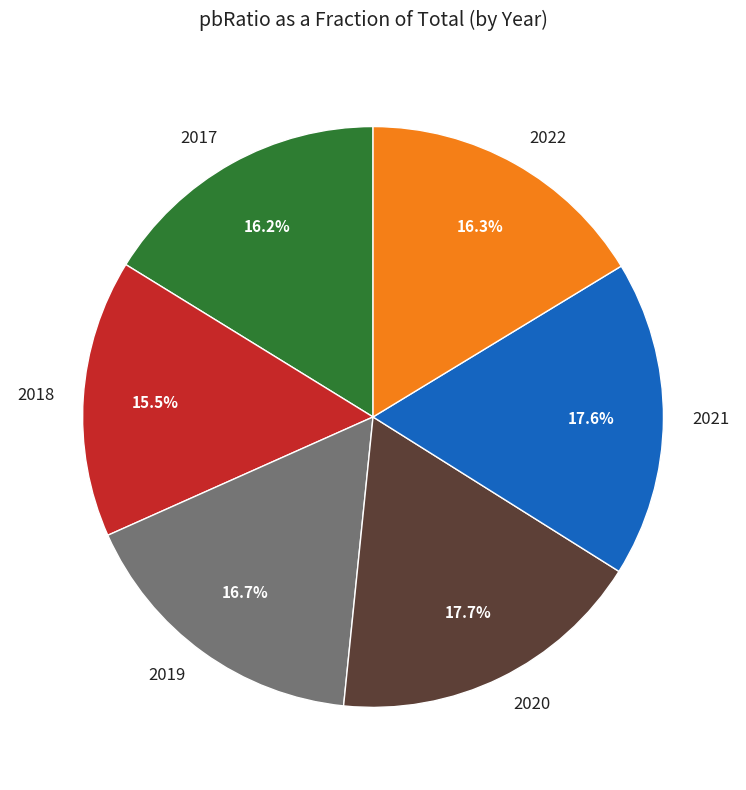

Do 2021 and 2020 together represent more than half of the pie?

No